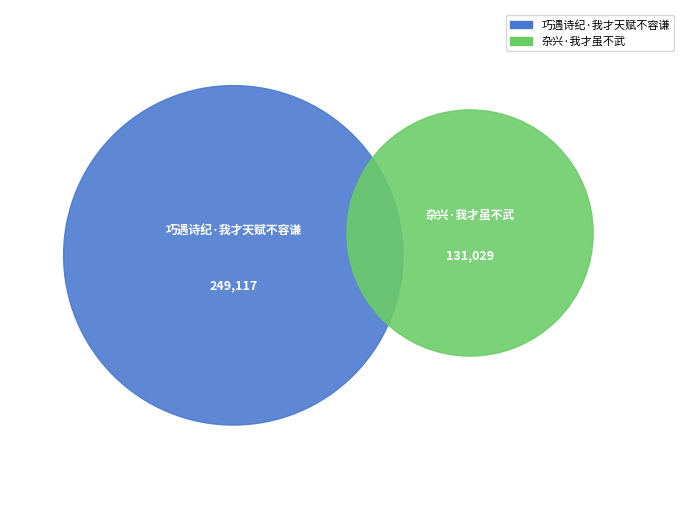

What percentage is NOT represented by 巧遇诗纪·我才天赋不容谦?

34.5%